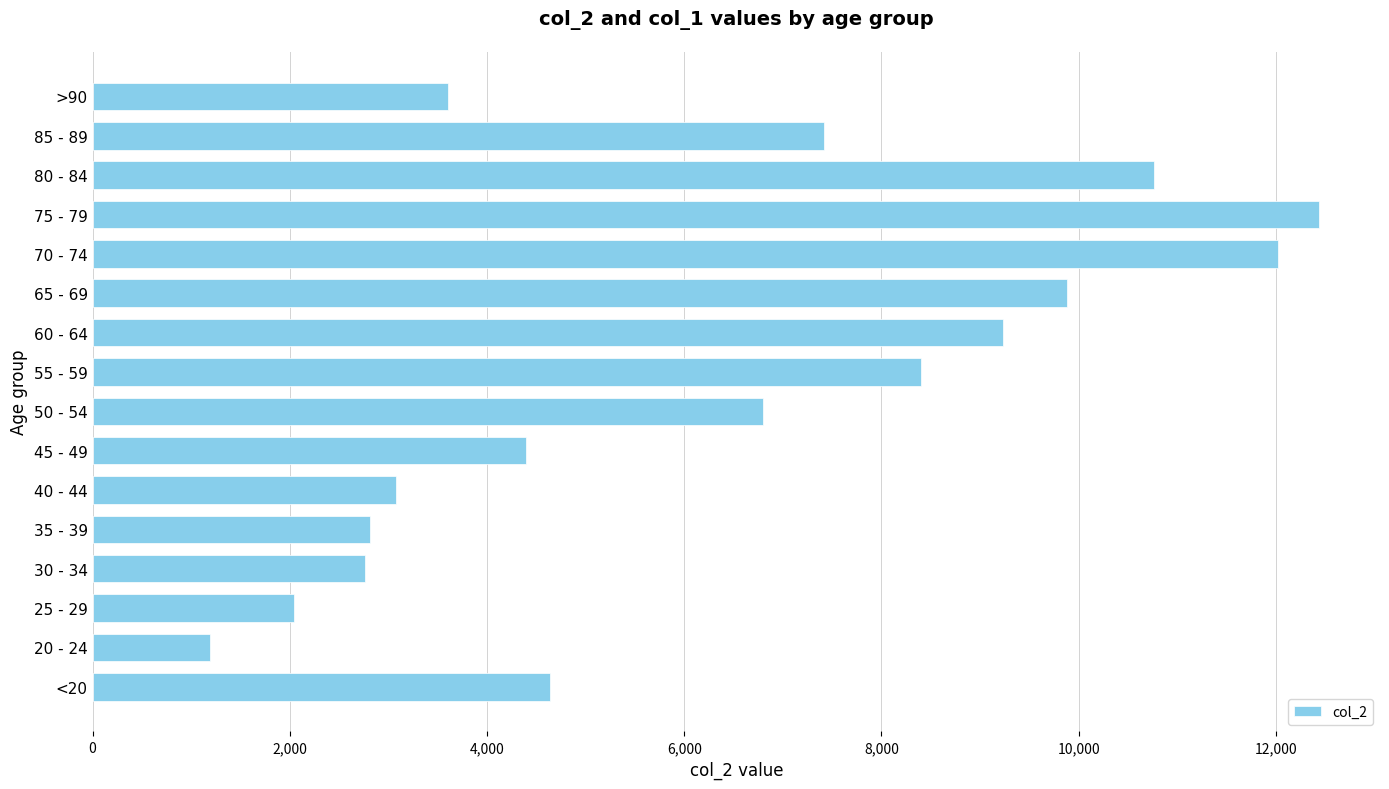

What value does the data have at 20 - 24?

1191